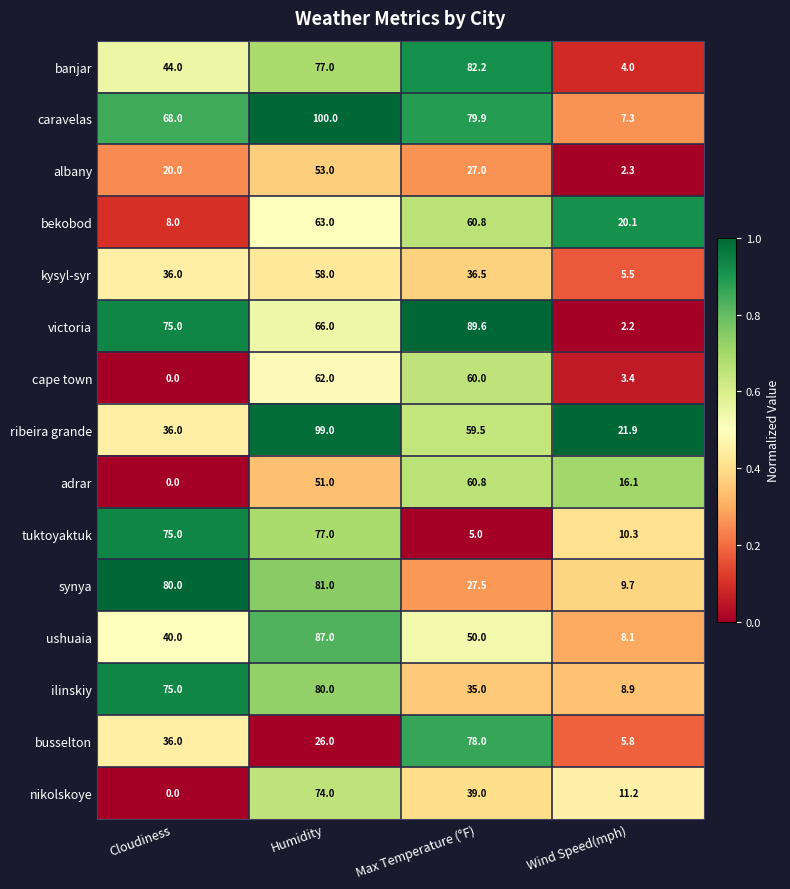

What is the difference between the maximum and second lowest values in the cape town series?

58.6